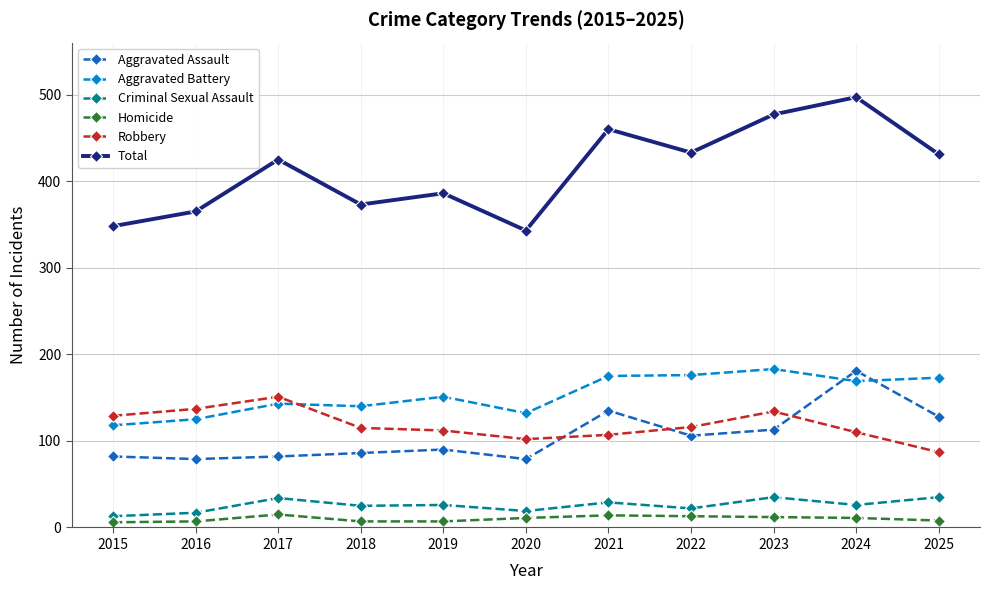

What is the average value of the Total series?

413